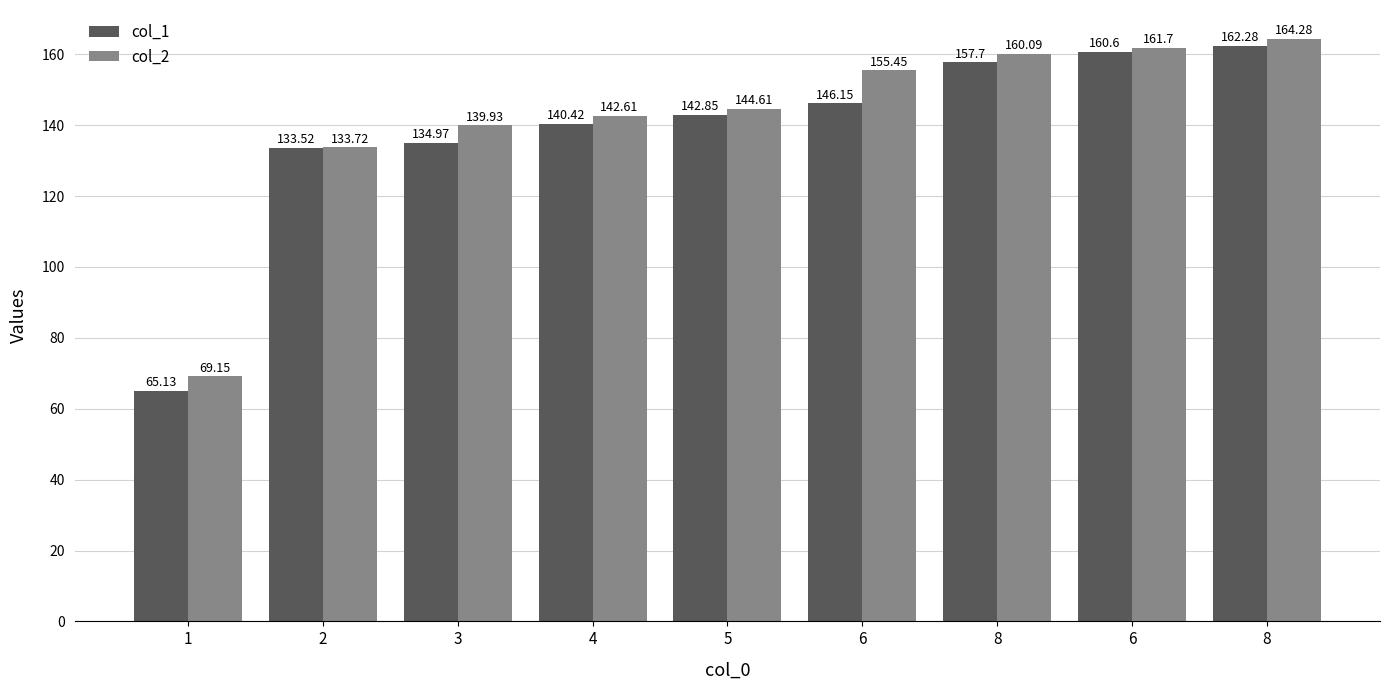

How many groups of bars are there?

9